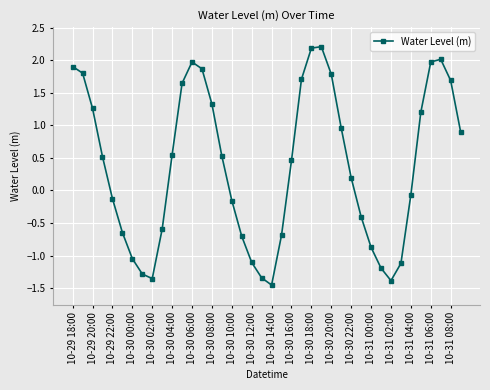

What is the greatest value displayed?

2.2